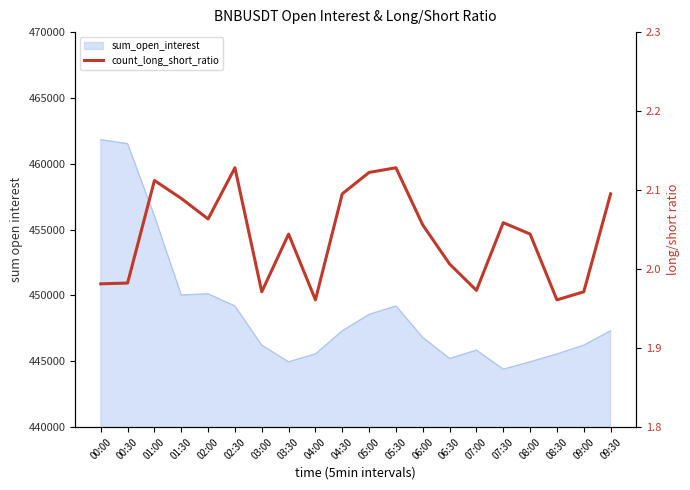

What is the difference between the maximum and minimum values?

0.2